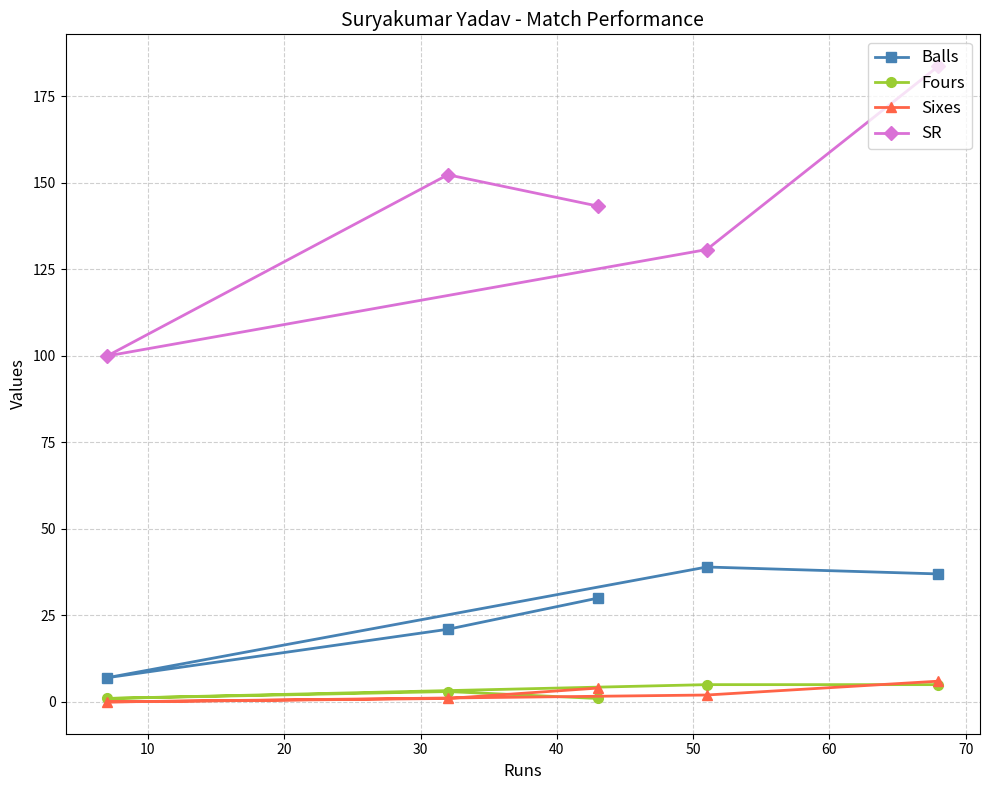

At how many categories does at least one series exceed 49?

5